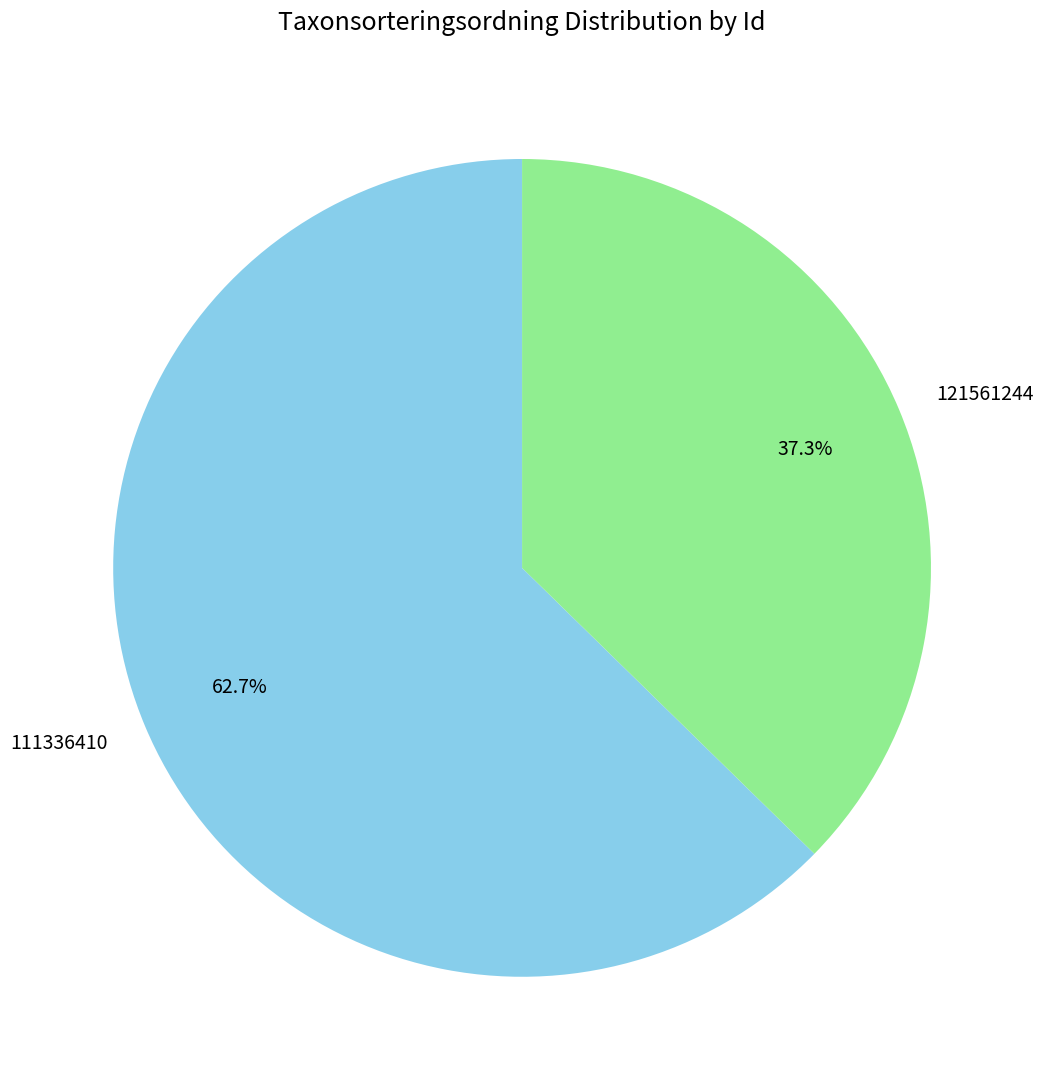

To the nearest percent, what is the difference between the largest and smallest slice percentages?

25%